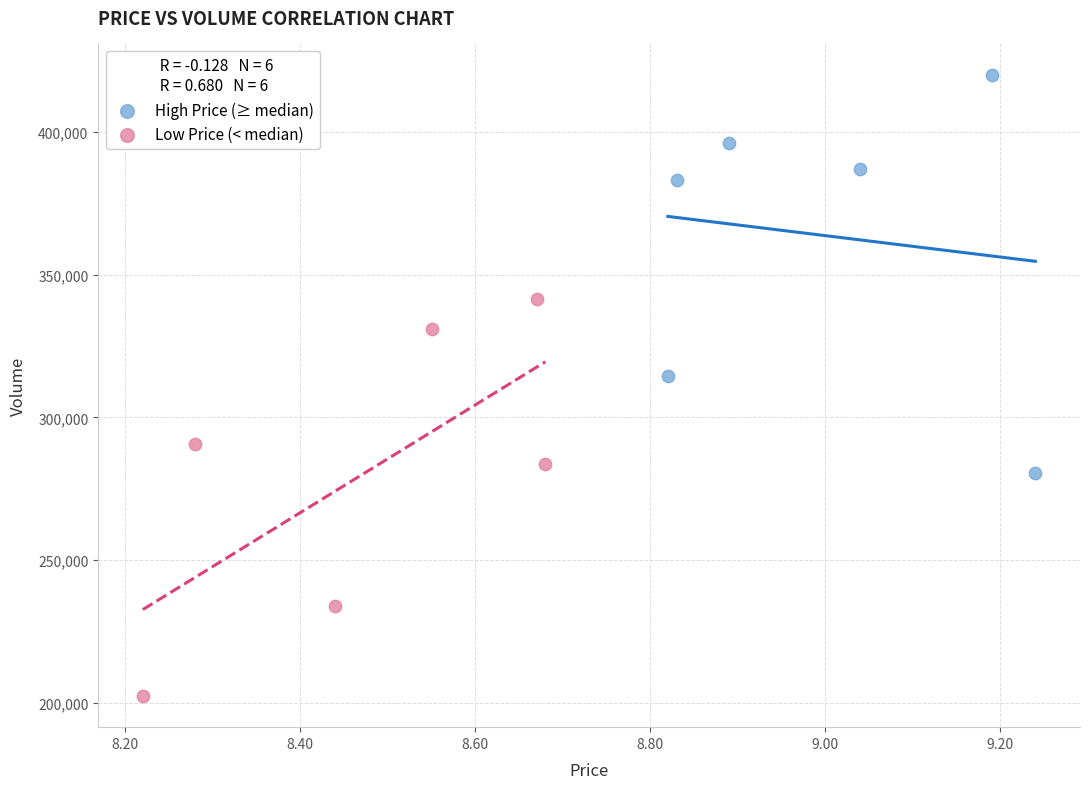

Which series contains the lowest Y value?

Low Price (< median)